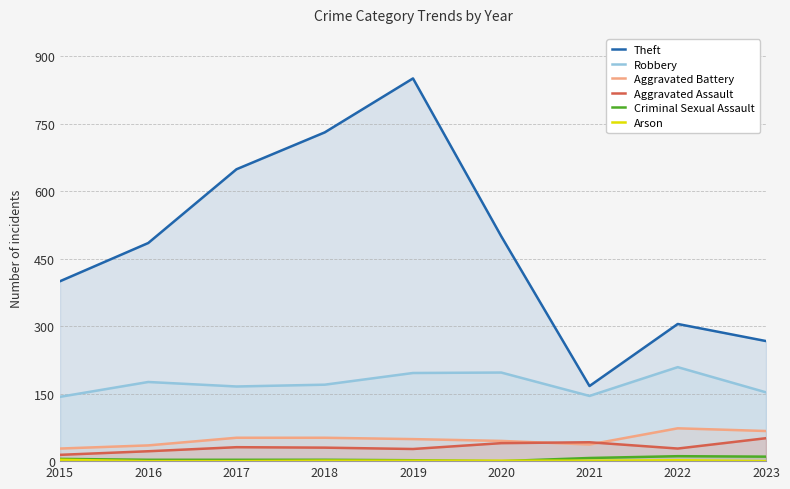

Does the chart display data point markers on the line(s)?

No